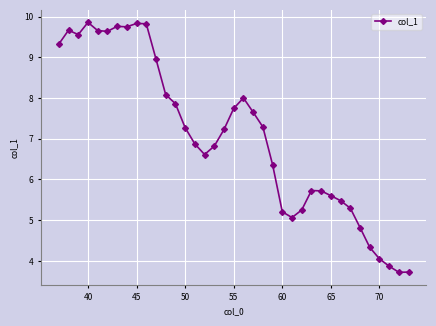

What is the value of the 10th point from the left?

9.8